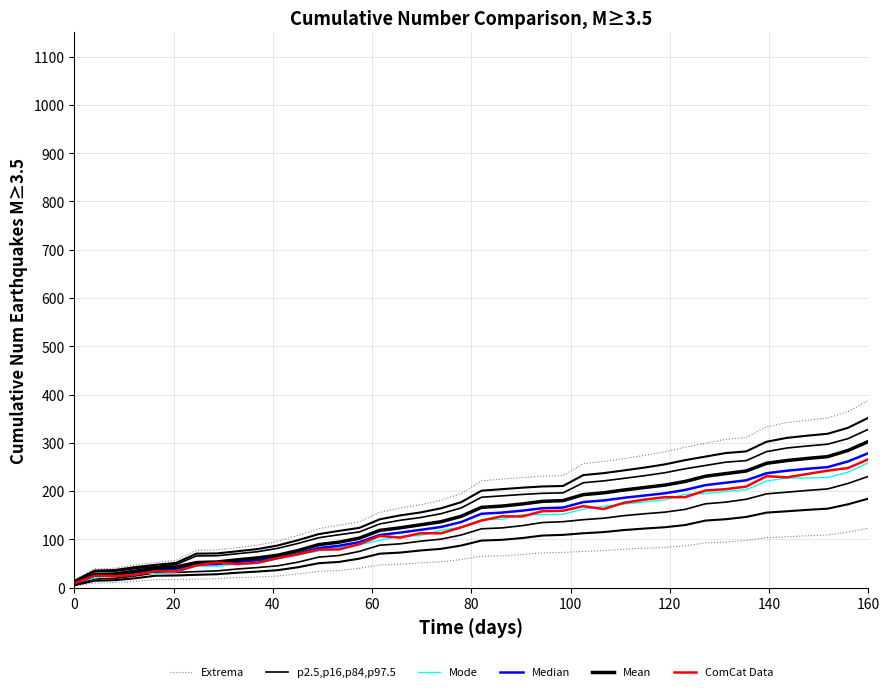

What is the label of the 20th point from the right?

20